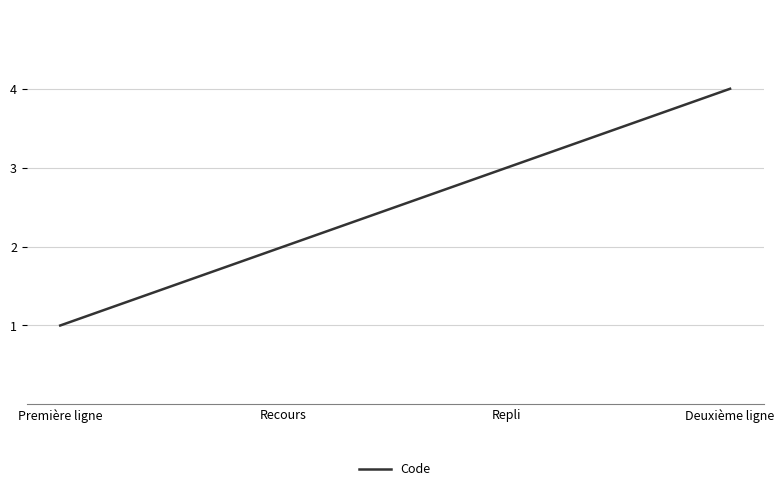

At which category does the chart reach its peak across all series?

Deuxième ligne